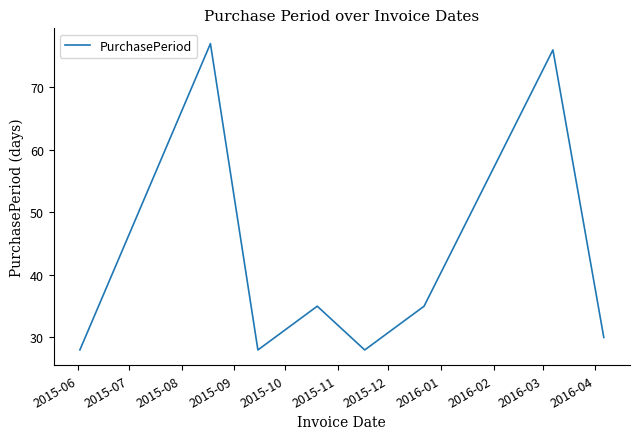

Is this an area chart (filled region under the line)?

No